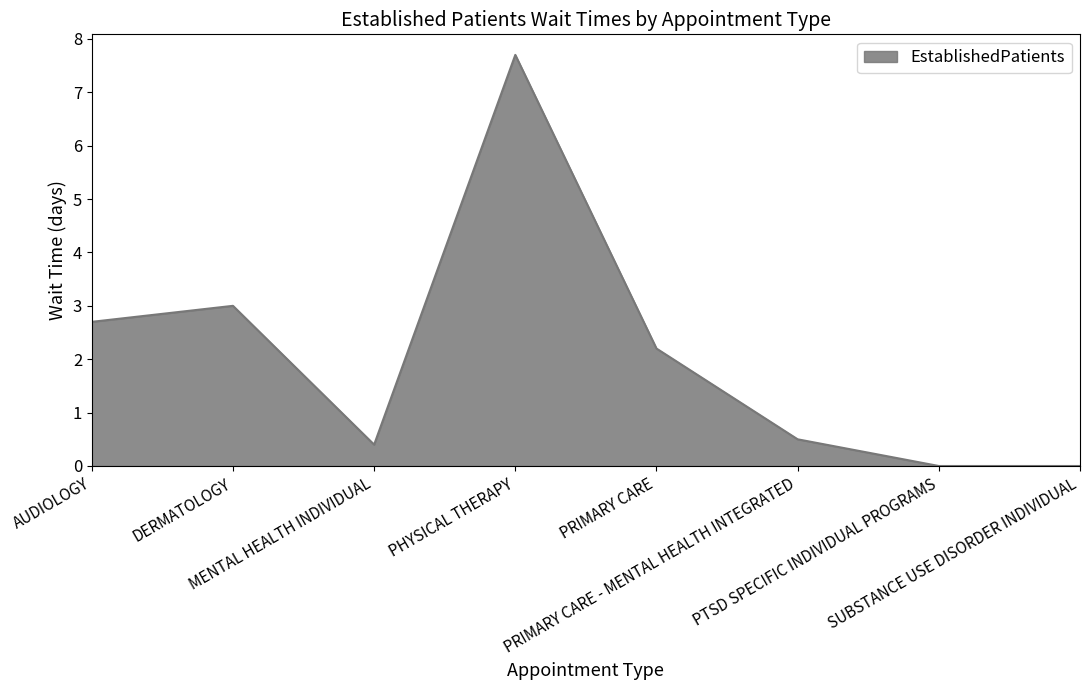

What is the difference between the second highest and minimum values?

3.0